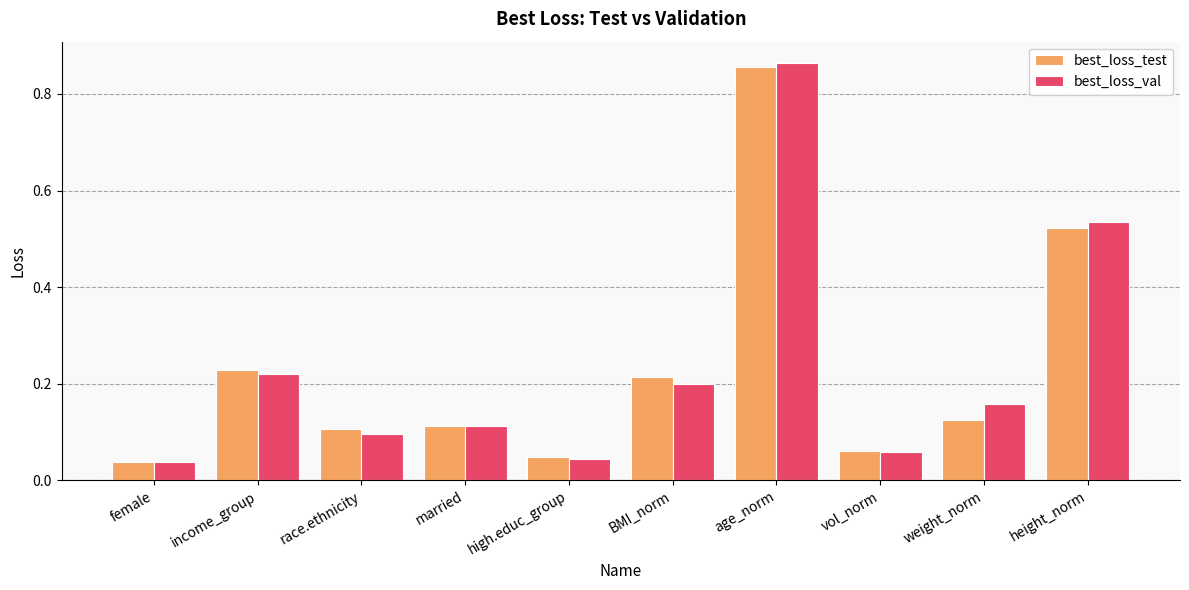

The value of best_loss_test at weight_norm is 0.1. True or false?

True